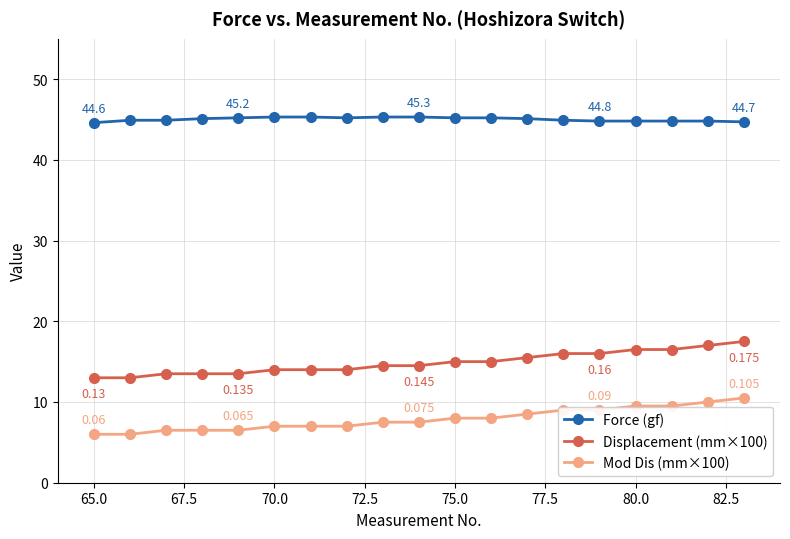

Which series has the largest total across all categories?

Force (gf)